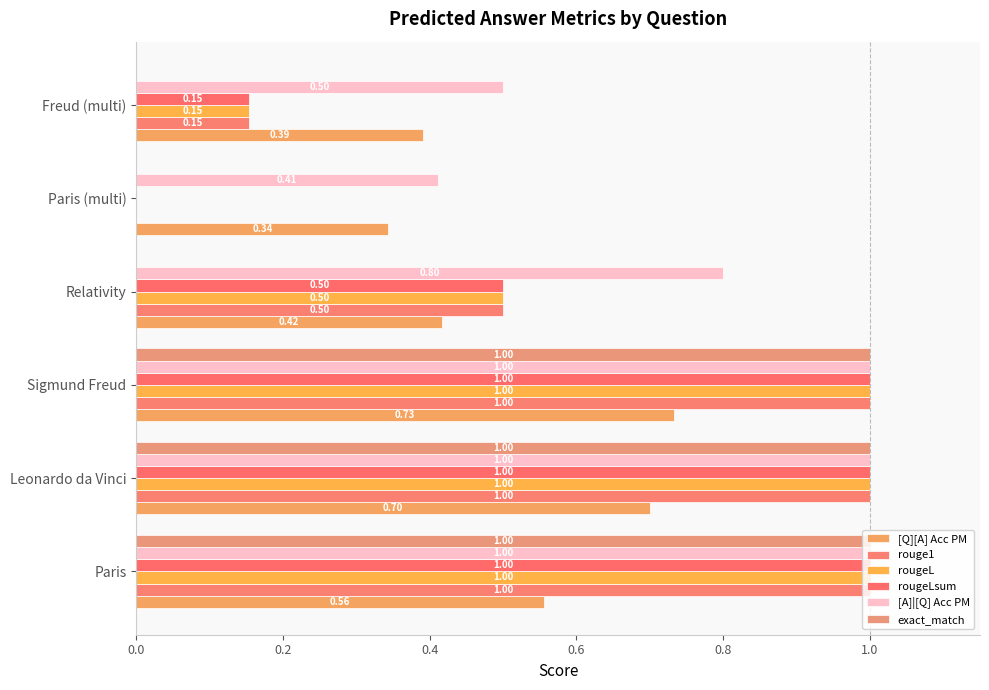

How many values in rougeLsum are above zero?

5